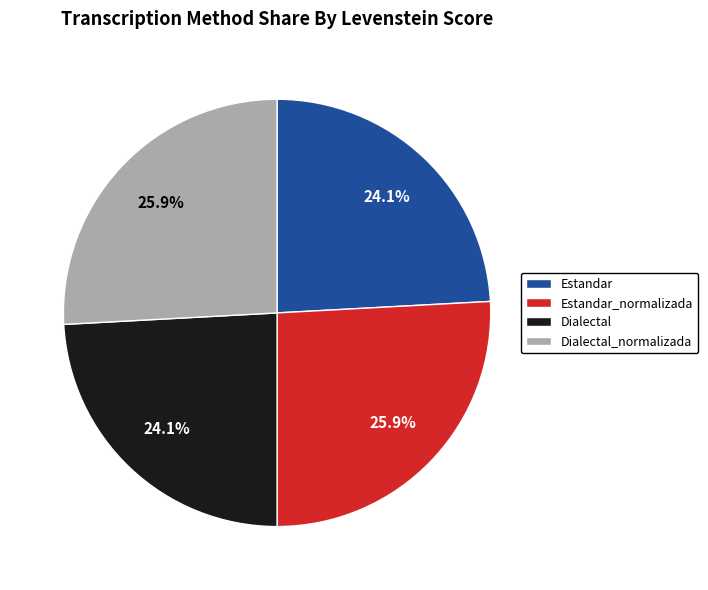

The Estandar slice represents 24% of the pie. True or false?

True